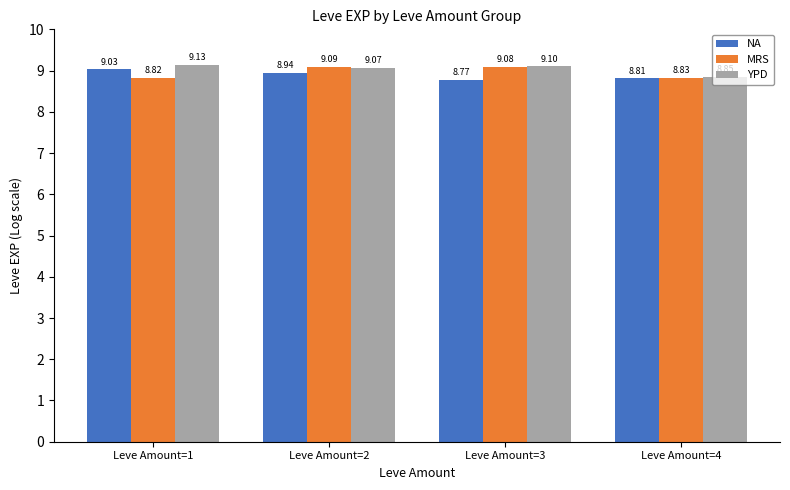

What is the difference between the NA values at Leve Amount=4 and Leve Amount=1?

0.2